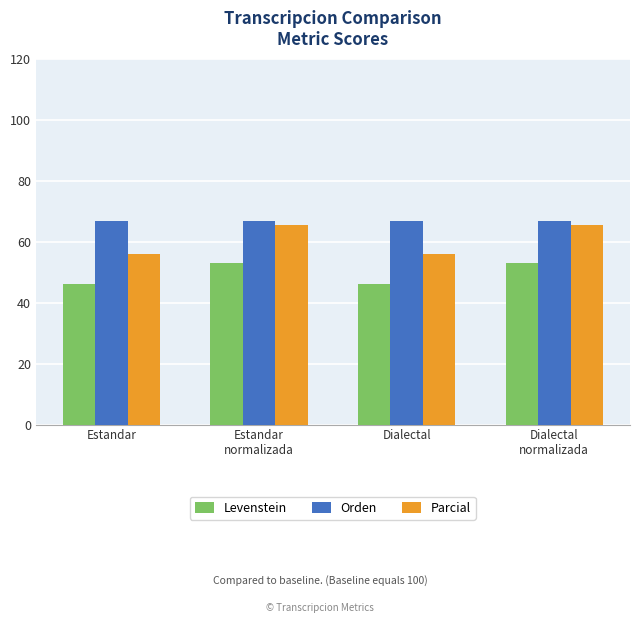

What is the difference between the highest and lowest values at Dialectal?

20.7